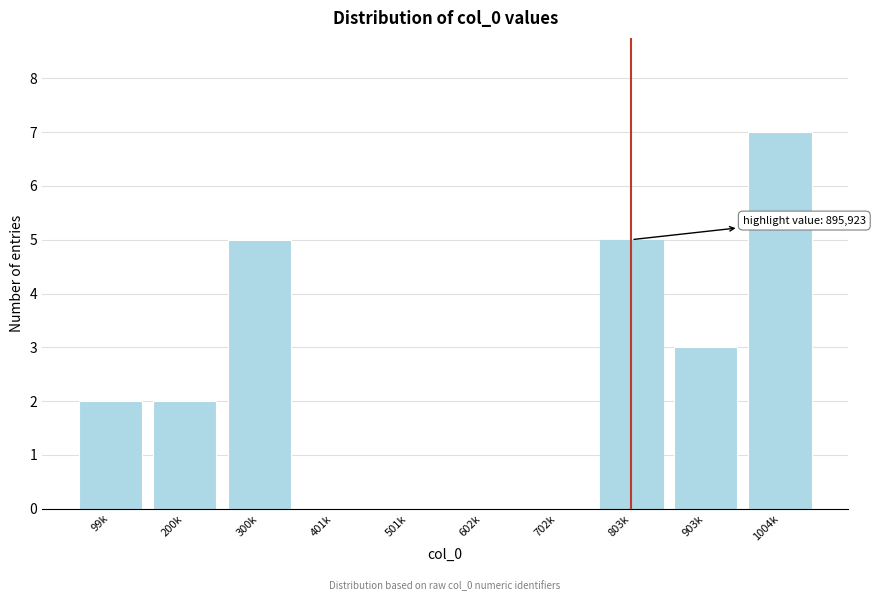

Reading left to right, extract all data points from this chart.

99k=2	200k=2	300k=5	401k=0	501k=0	602k=0	702k=0	803k=5	903k=3	1004k=7